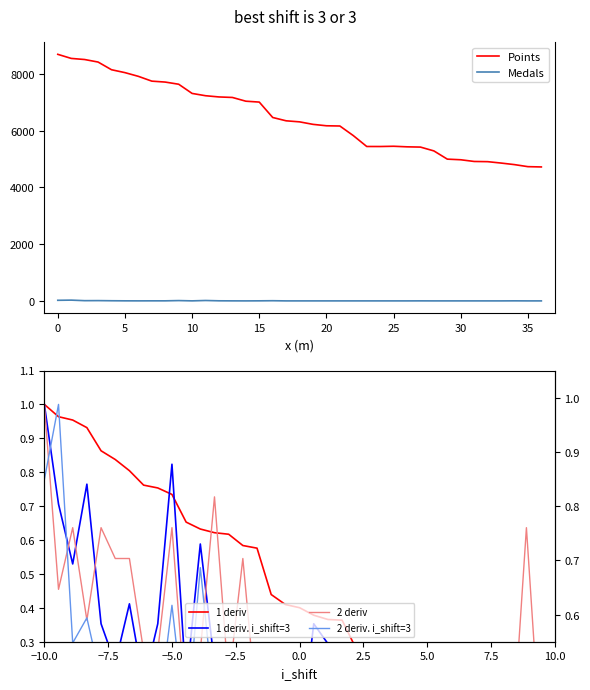

What is the maximum value shown in the chart?

8690.0